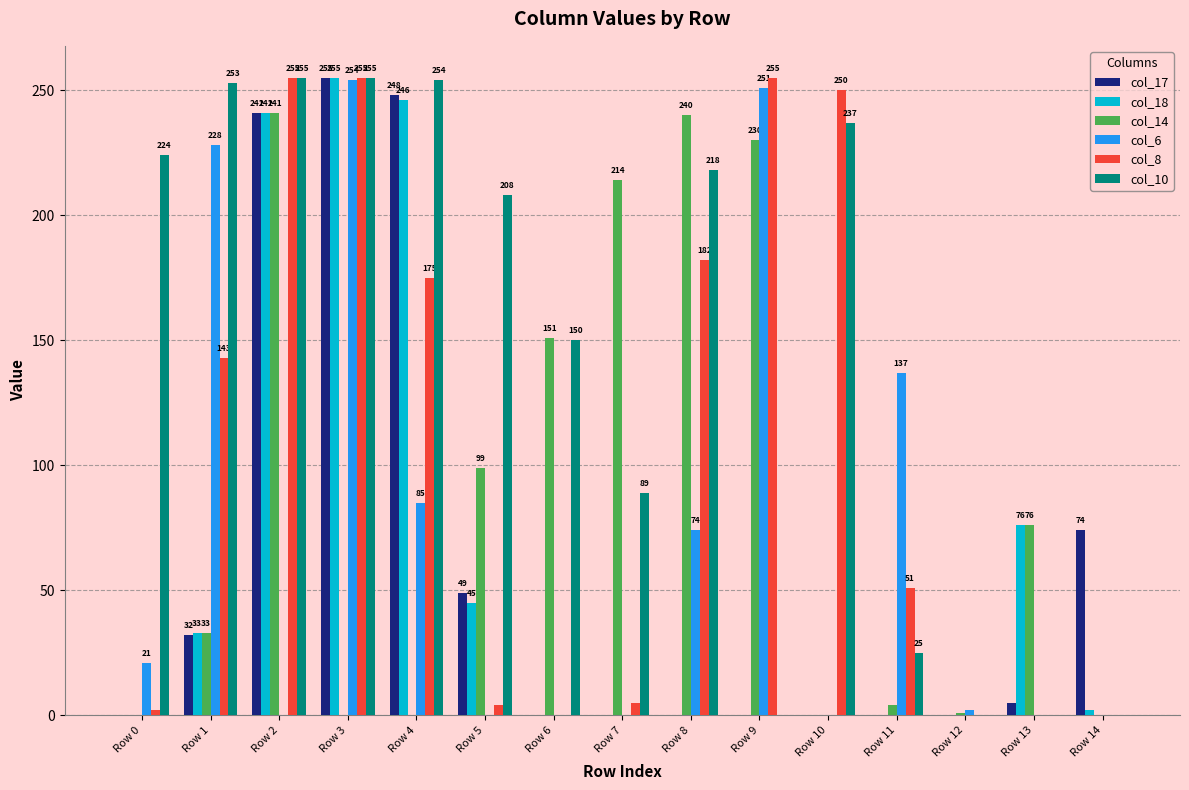

The value of col_18 at Row 11 is 0. True or false?

True